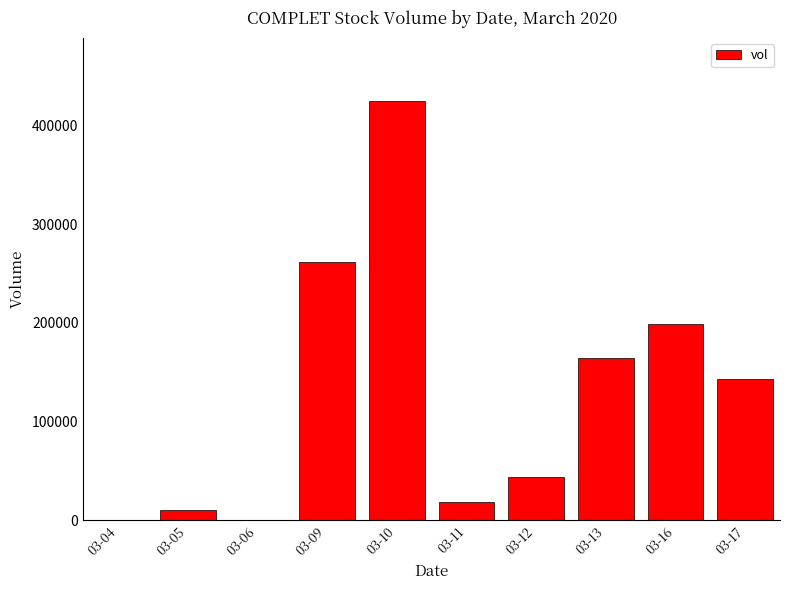

What is the difference between the values at 03-17 and 03-06?

143200